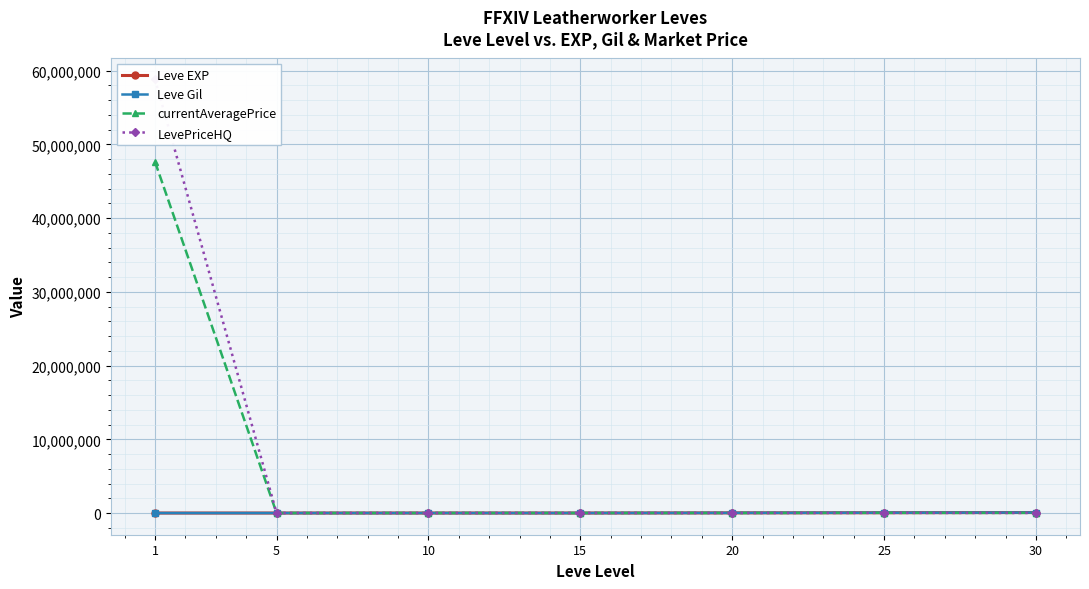

At which label does Leve Gil reach its minimum?

1